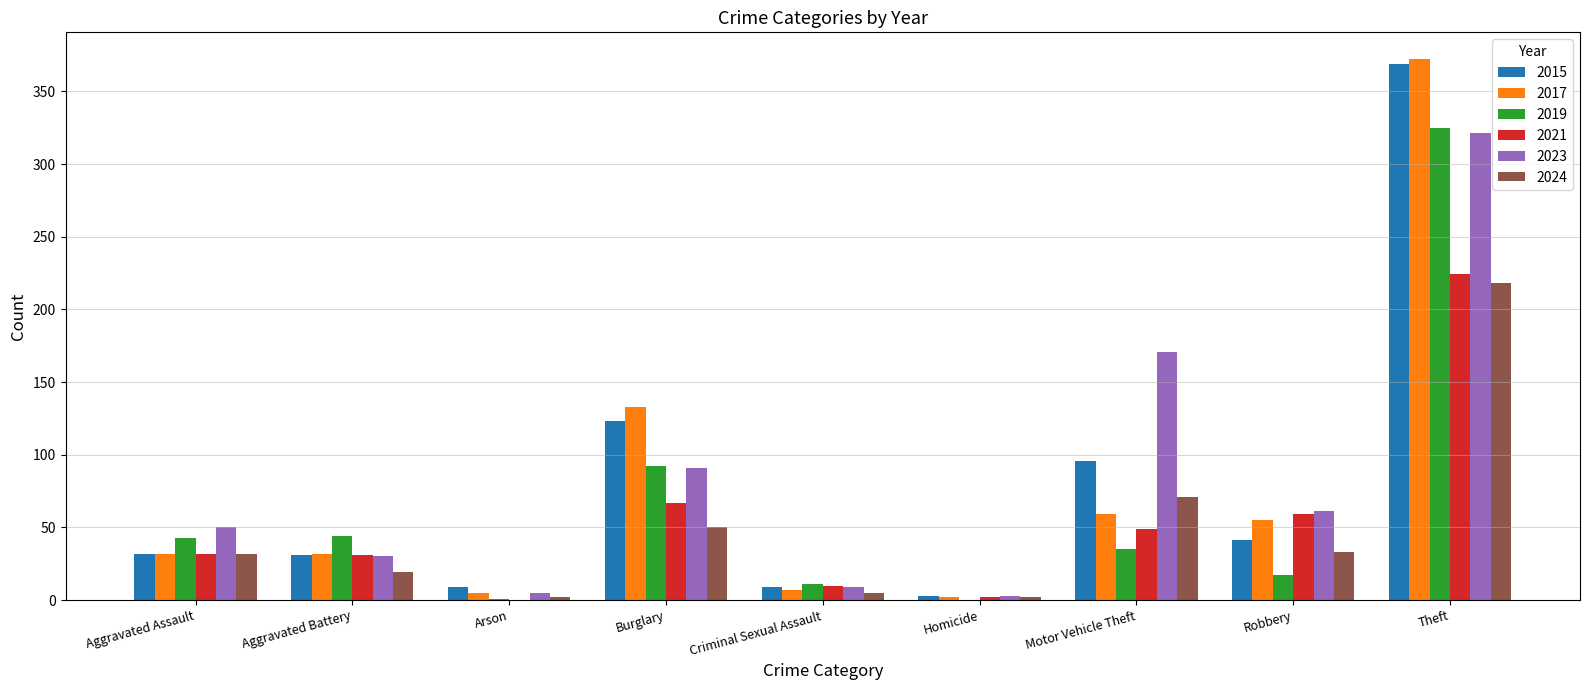

What is the highest value of the 2023 series?

321